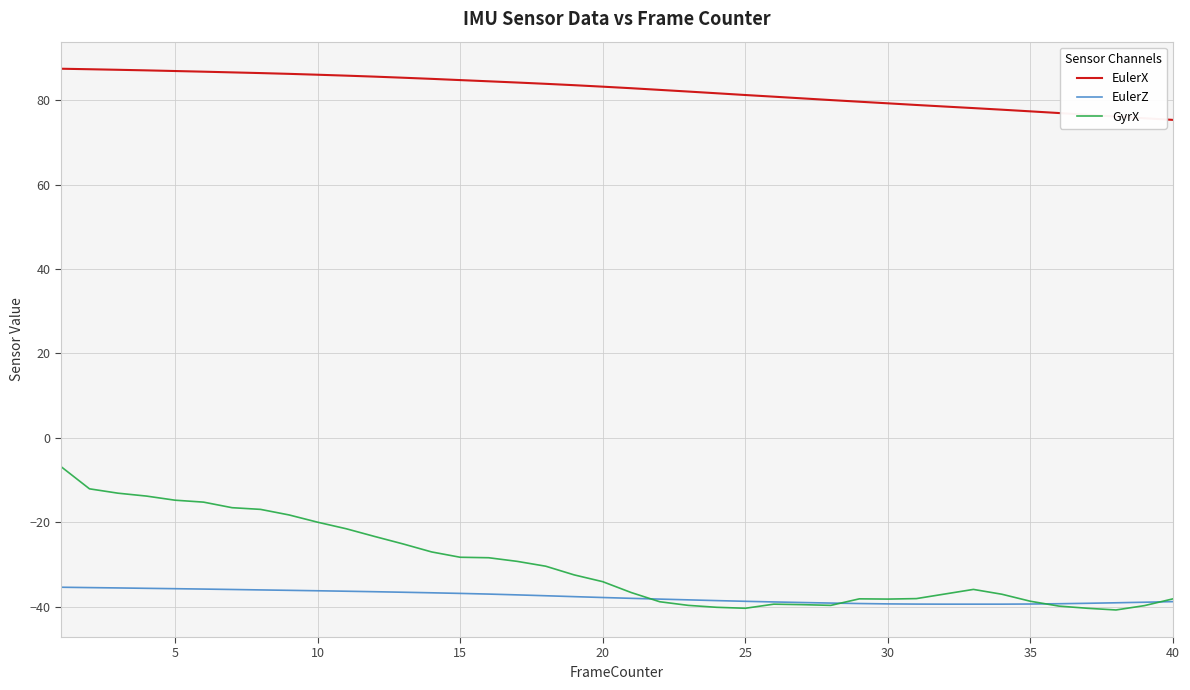

What is the greatest value displayed?

87.5